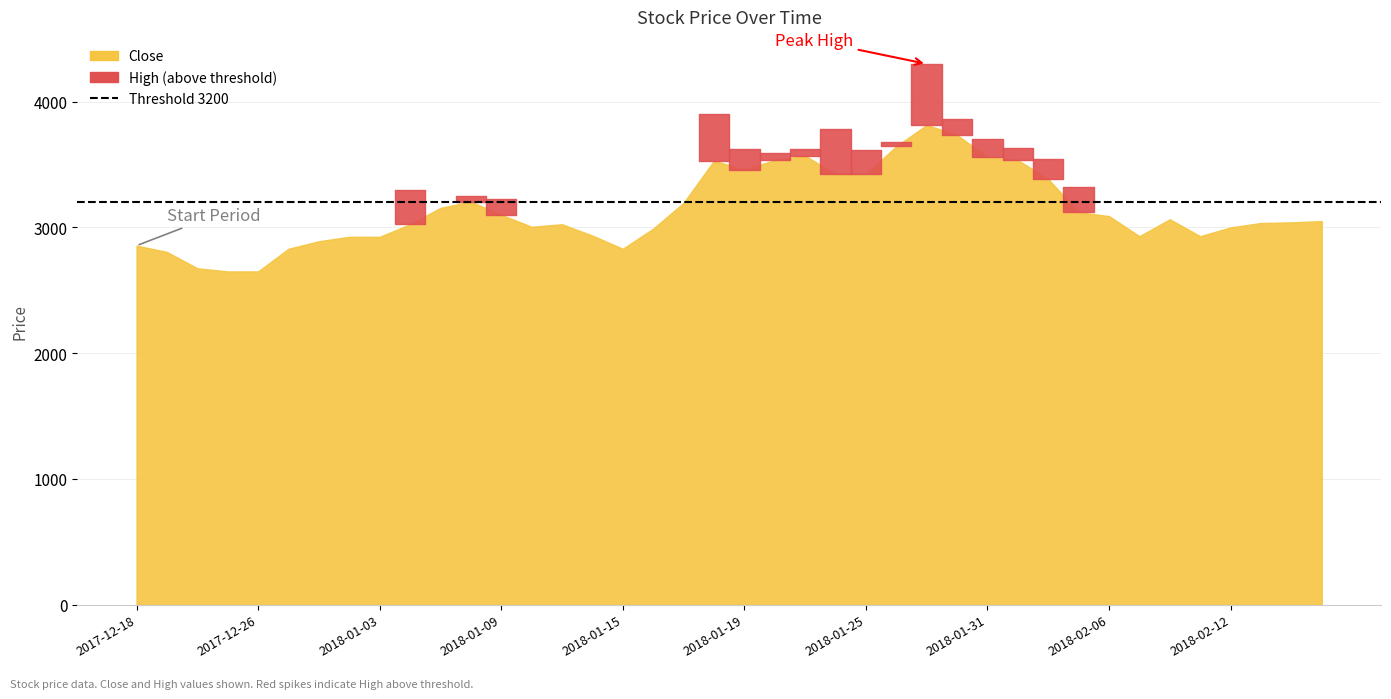

What position from the right is 2018-01-11?

26